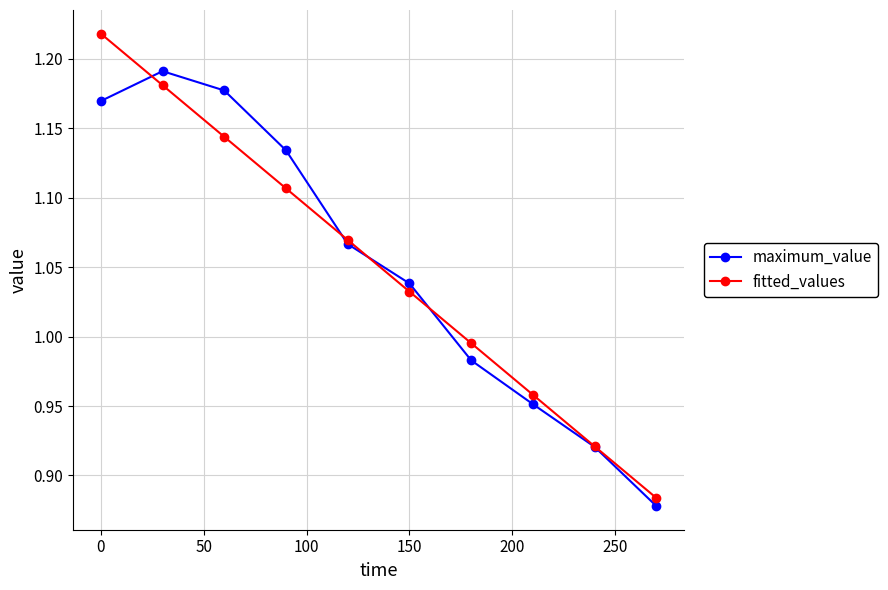

In maximum_value, how many points are higher than both neighbors (excluding endpoints)?

1